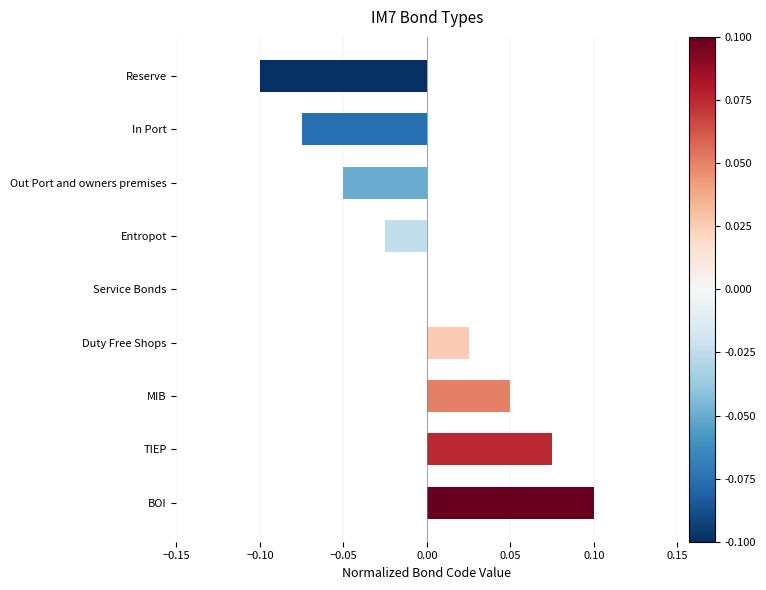

How many distinct data groups are displayed?

1